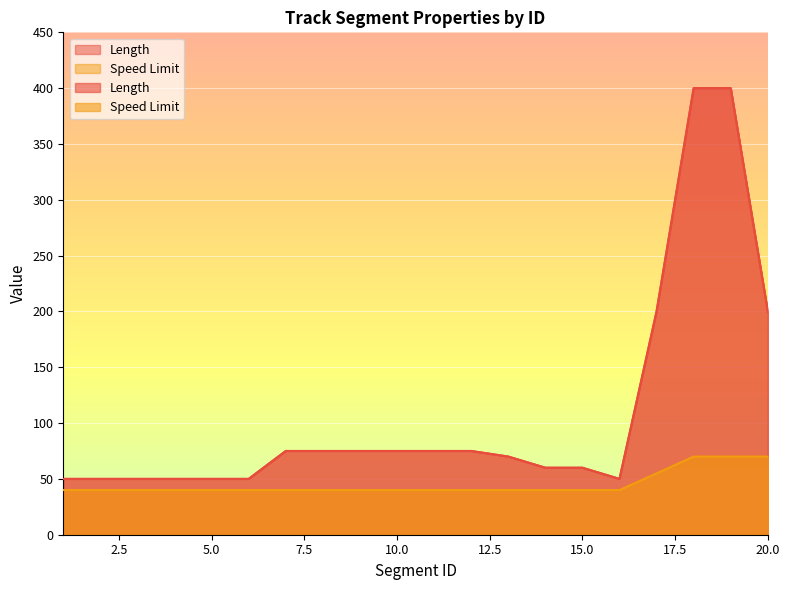

How many data points in Speed Limit are above 40?

4